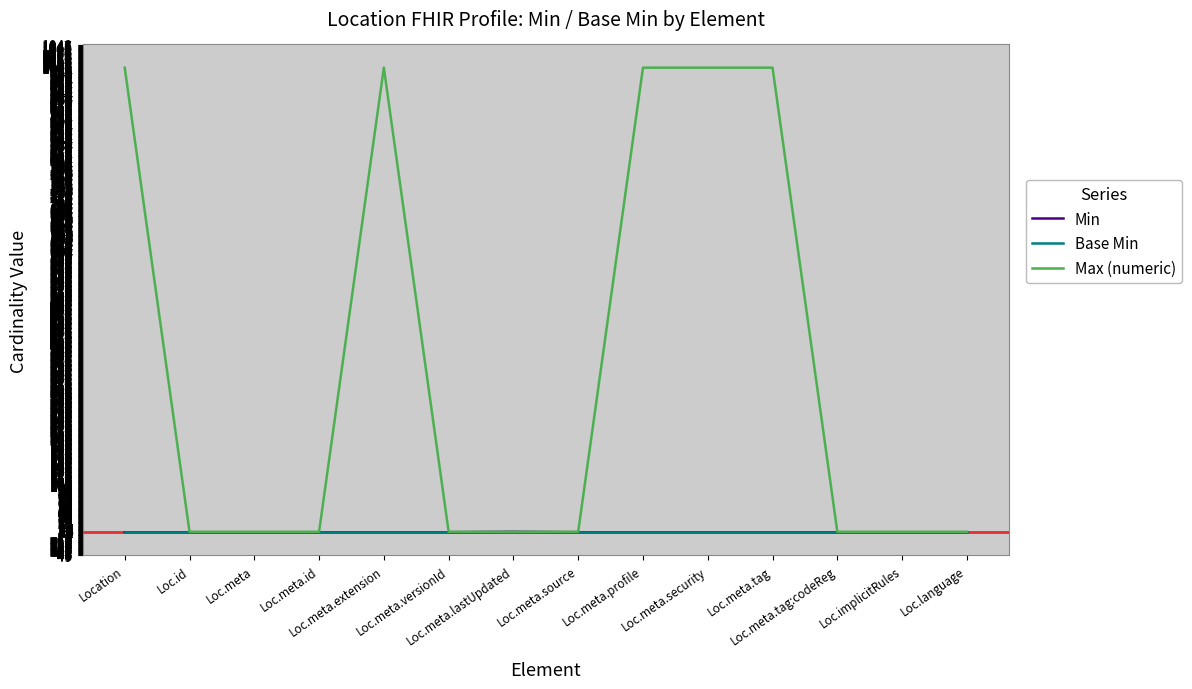

What position from the left is Loc.meta.id?

4